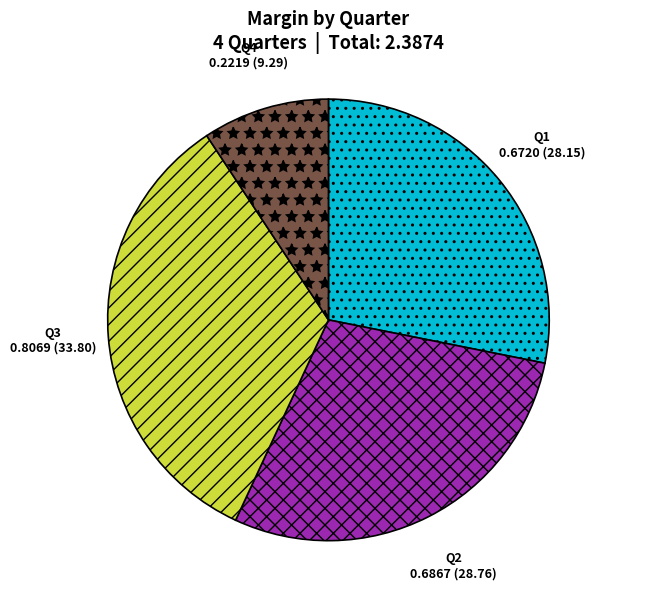

What is the largest slice in the pie chart?

Q3